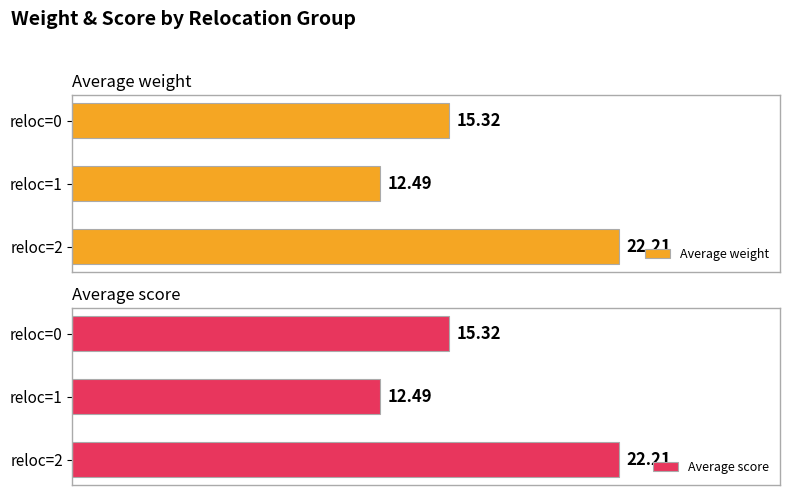

How many bars are there in total?

6